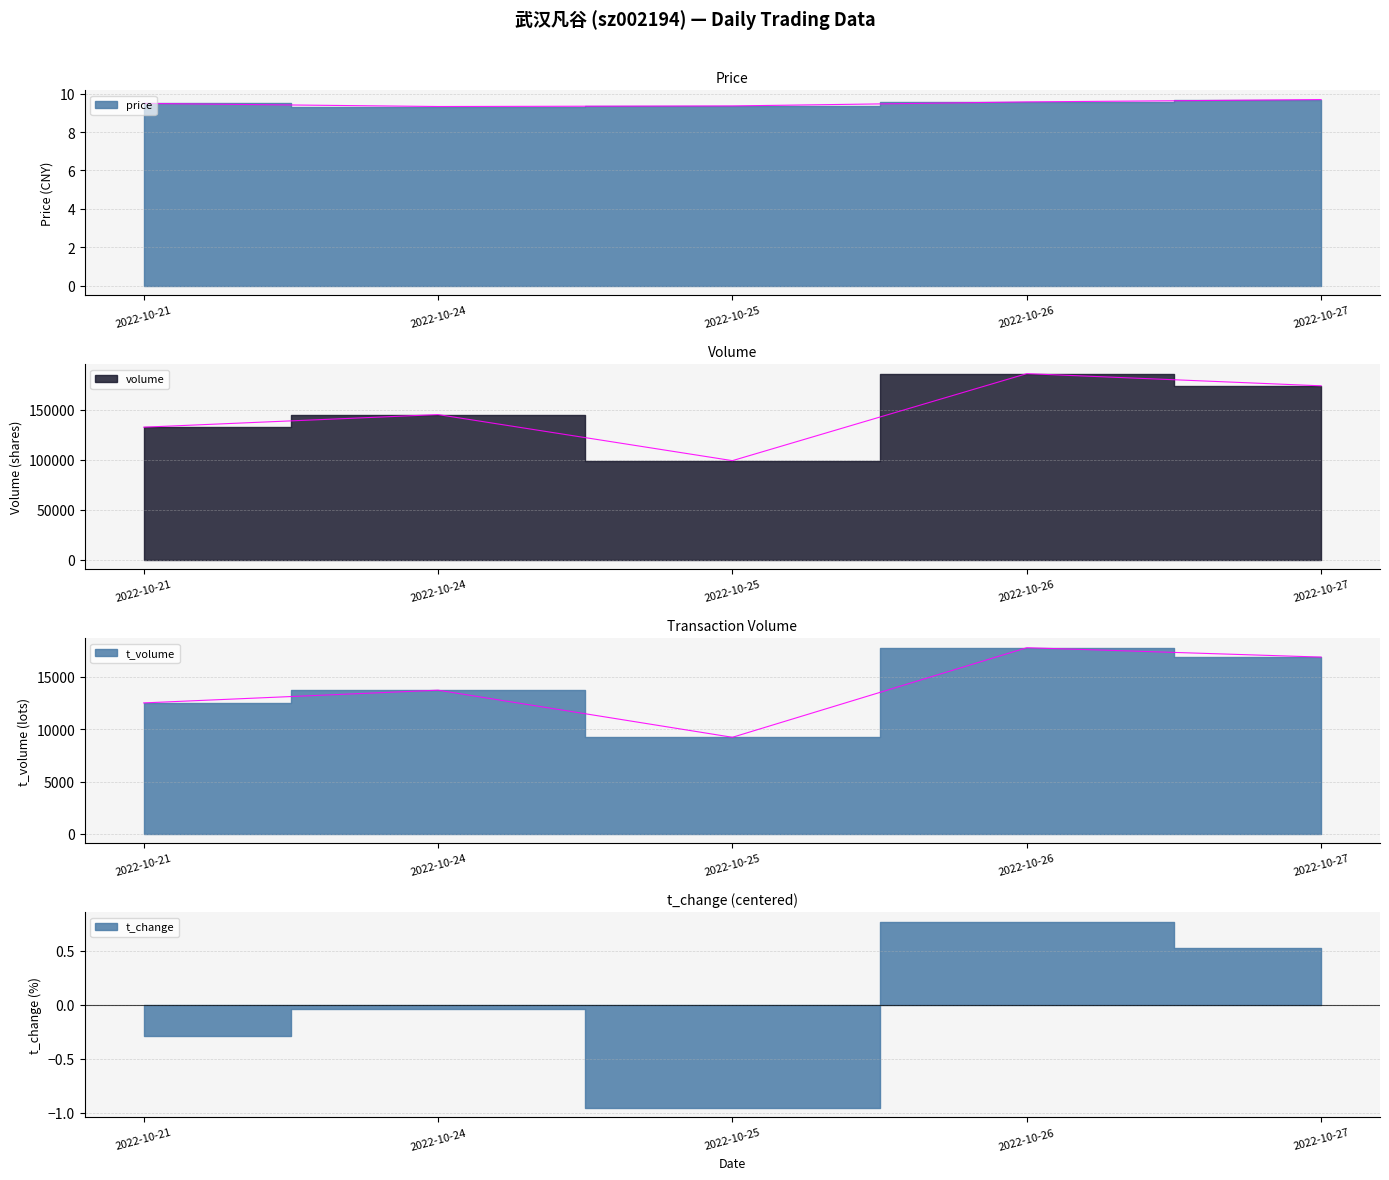

What is the value of the price point at the 5th from the left?

9.7